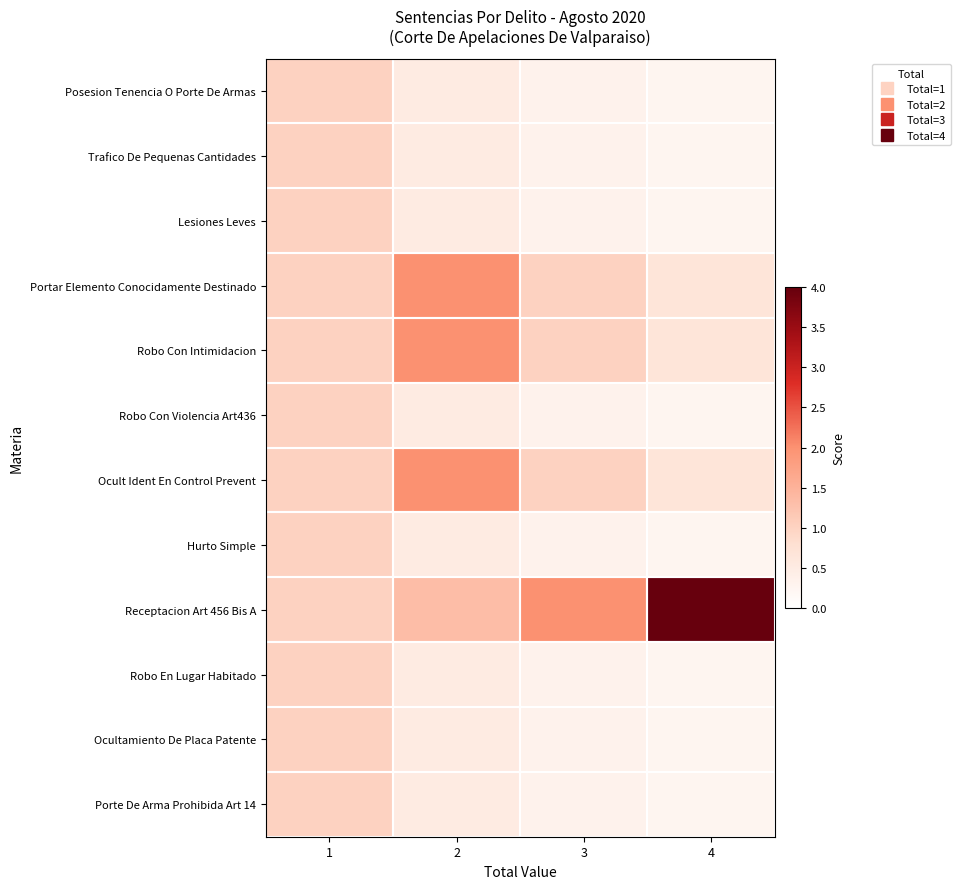

Count the number of categories in the chart.

4